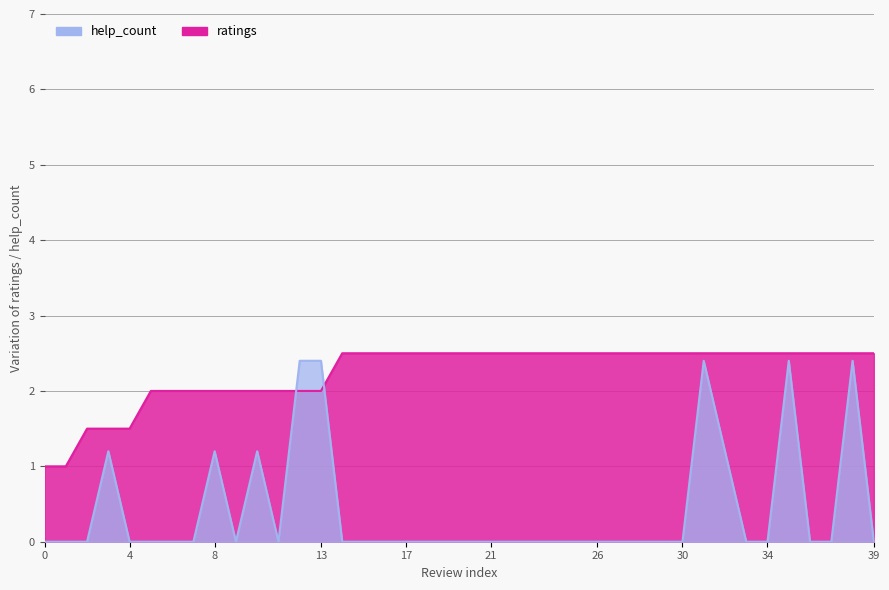

Rank the series by their maximum value, from lowest to highest.

help_count, ratings